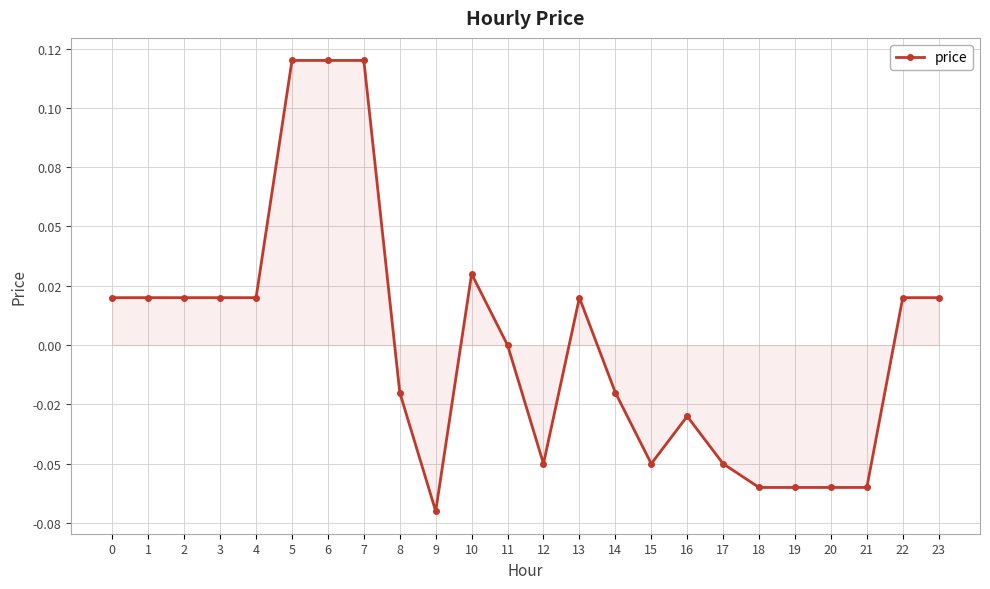

The chart shows a value of -0.0 at 16. True or false?

True